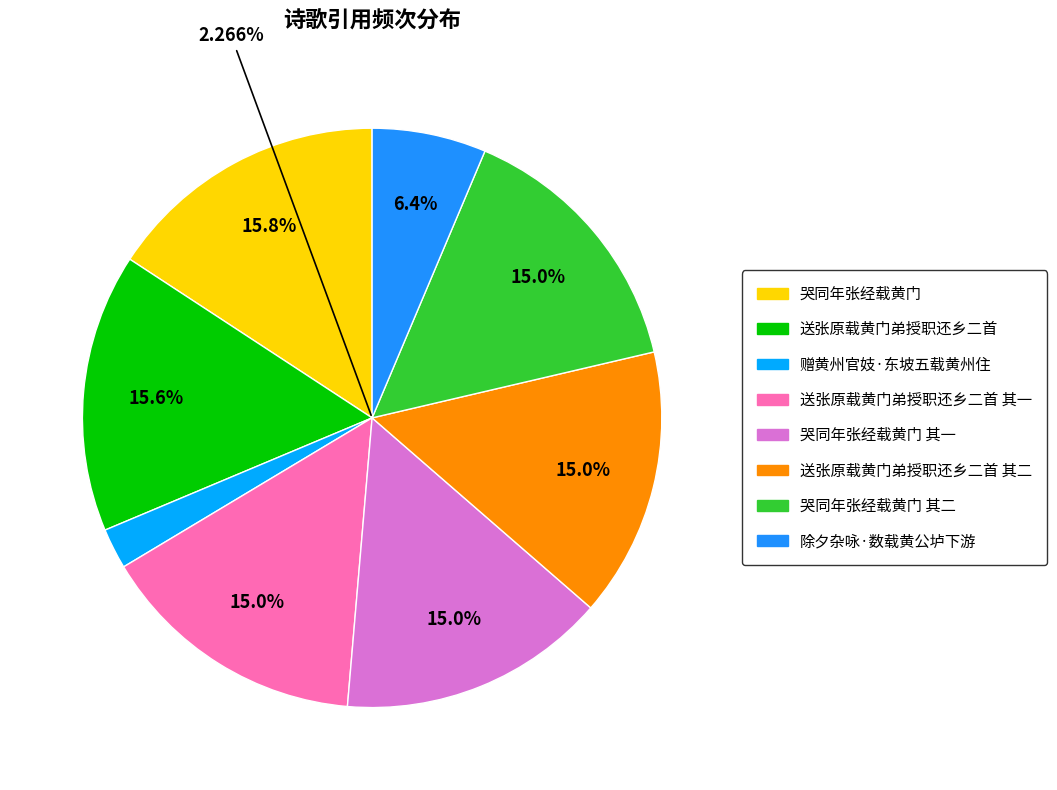

Between 赠黄州官妓·东坡五载黄州住 and 哭同年张经载黄门, which is larger?

哭同年张经载黄门